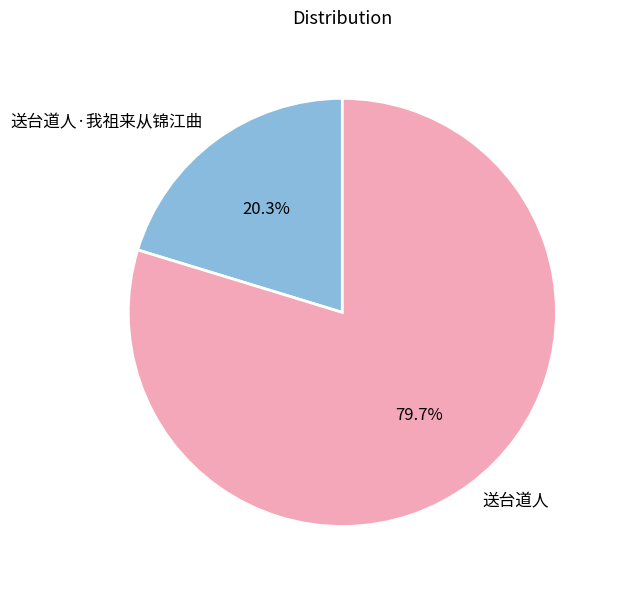

What portion of the pie excludes 送台道人?

20.3%